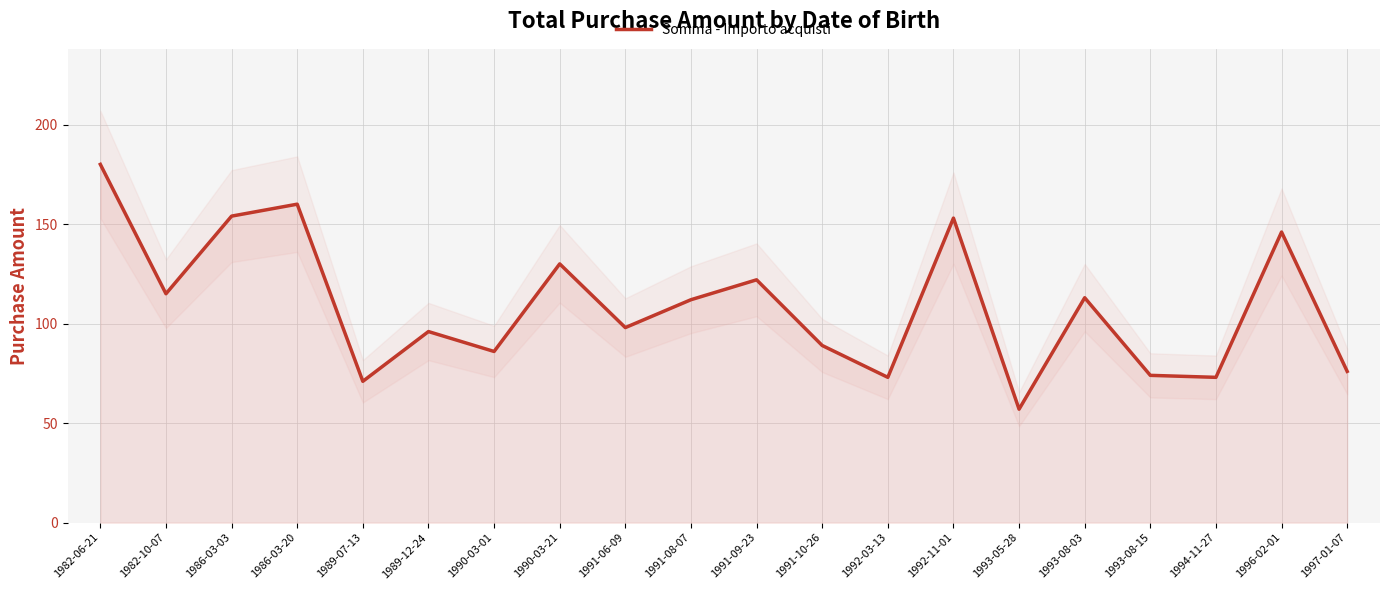

How many distinct data groups are displayed?

1